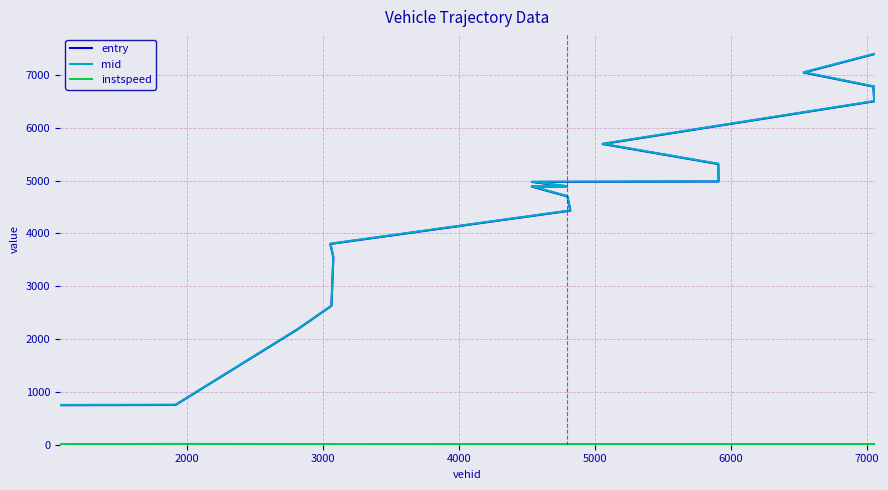

What position from the right is 7000?

13